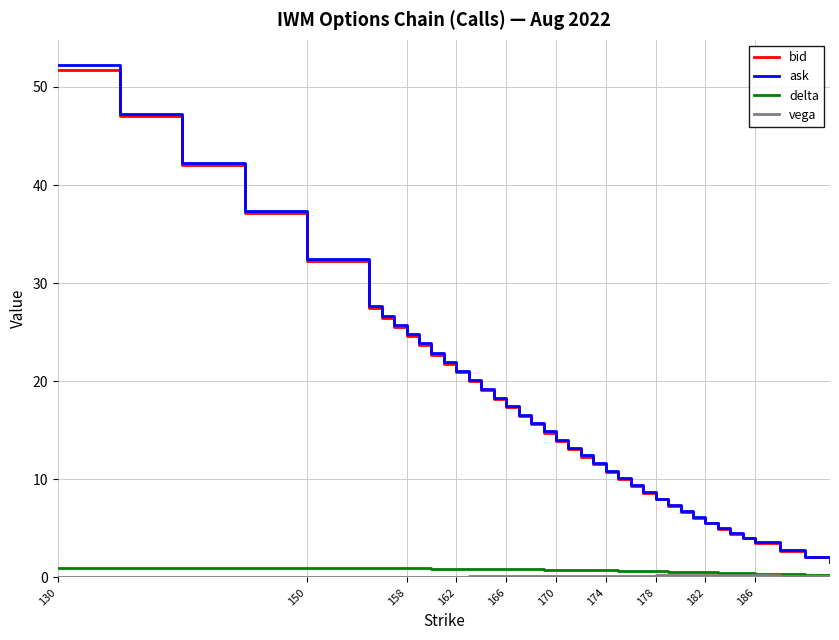

What is the maximum value for bid?

51.7